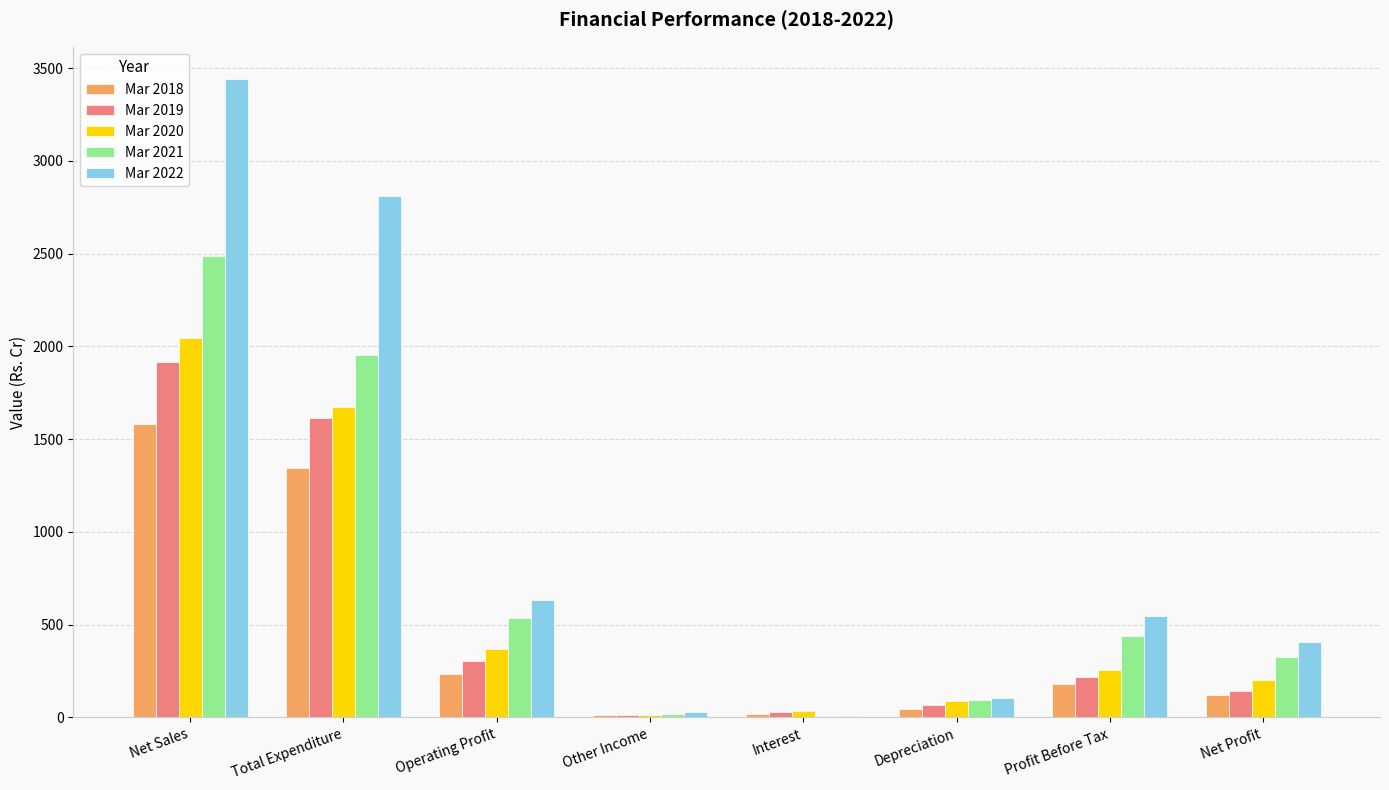

What is the sum of all Mar 2018 values?

3538.7